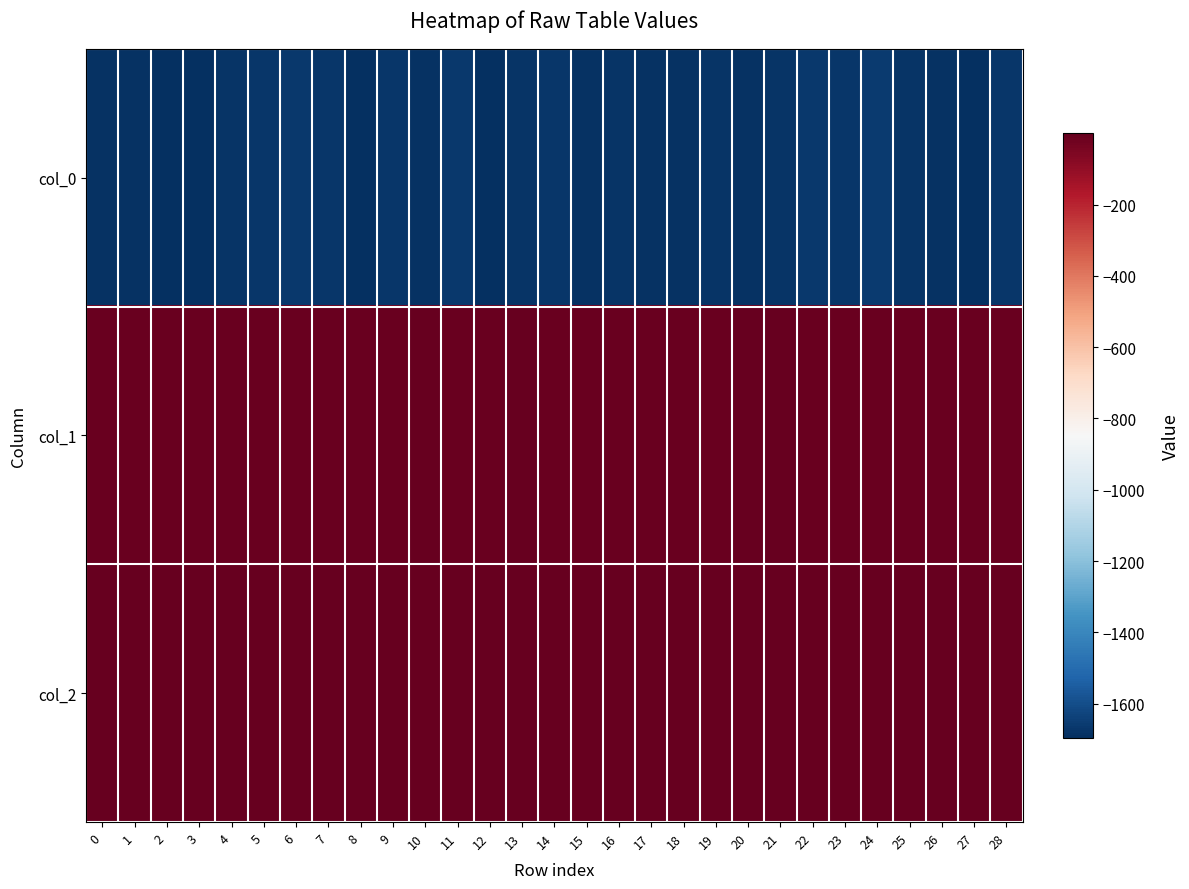

Reading left to right, list all the values displayed in this chart.

col_0: 0=-1685.4	1=-1686.1	2=-1690.6	3=-1692.4	4=-1681.4	5=-1670.6	6=-1663.3	7=-1671.9	8=-1695.2	9=-1671.1	10=-1684.1	11=-1667.4	12=-1693.2	13=-1675.5	14=-1675.3	15=-1685.9	16=-1677.9	17=-1682.5	18=-1688.1	19=-1676.6	20=-1683.5	21=-1678.9	22=-1666.4	23=-1672.6	24=-1661.7	25=-1679.1	26=-1686.7	27=-1689.2	28=-1671.5
col_1: 0=-9.2	1=-9.6	2=-10.2	3=-10.6	4=-6.7	5=-8.5	6=-8.3	7=-8.1	8=-10.7	9=-7.8	10=-6.3	11=-7.0	12=-10.3	13=-6.1	14=-7.1	15=-9.9	16=-7.8	17=-6.7	18=-9.7	19=-7.4	20=-6.5	21=-6.2	22=-6.9	23=-8.8	24=-8.3	25=-8.1	26=-9.5	27=-10.0	28=-7.0
col_2: 0=-0.1	1=-0.0	2=-0.0	3=-0.0	4=-0.2	5=-0.1	6=-0.1	7=-0.1	8=-0.0	9=-0.1	10=-0.2	11=-0.1	12=-0.0	13=-0.3	14=-0.1	15=-0.0	16=-0.1	17=-0.2	18=-0.0	19=-0.1	20=-0.2	21=-0.2	22=-0.1	23=-0.1	24=-0.1	25=-0.1	26=-0.0	27=-0.0	28=-0.1